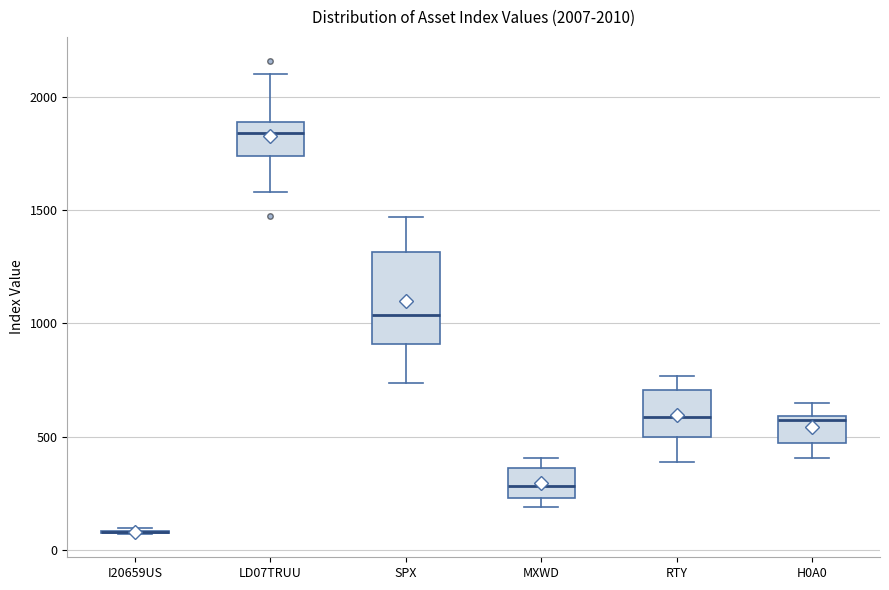

Comparing the boxes themselves (not the whiskers), which one is the tallest?

SPX